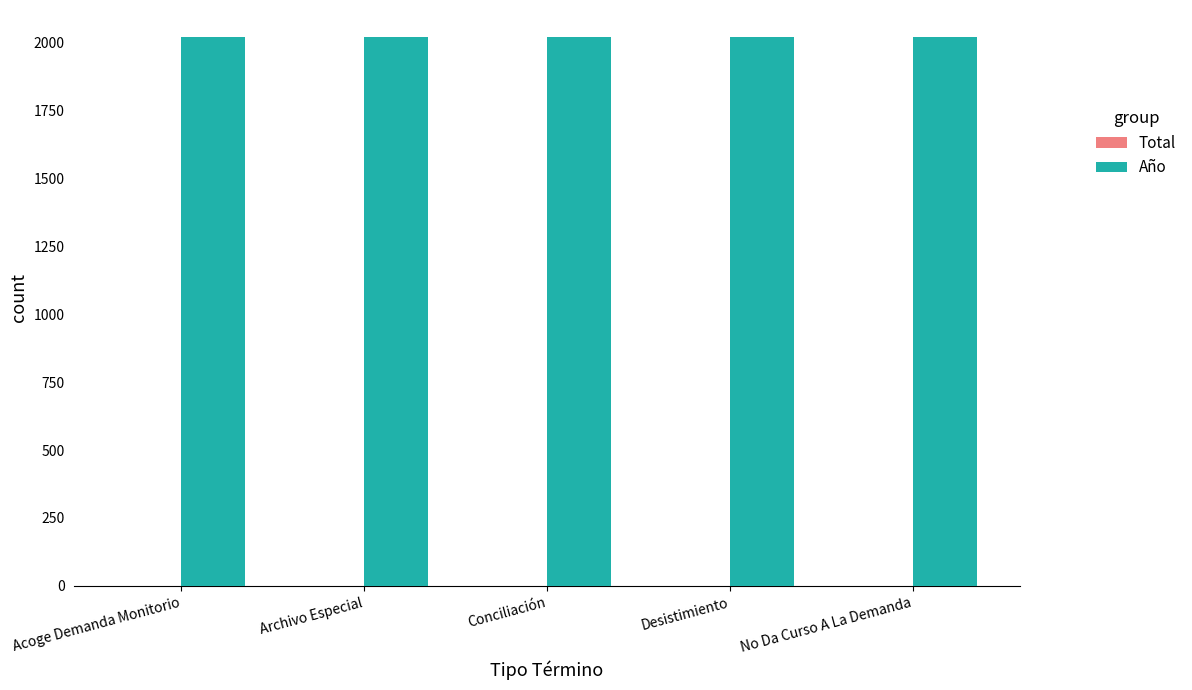

Is it true that Año equals 1060 at Conciliación?

False